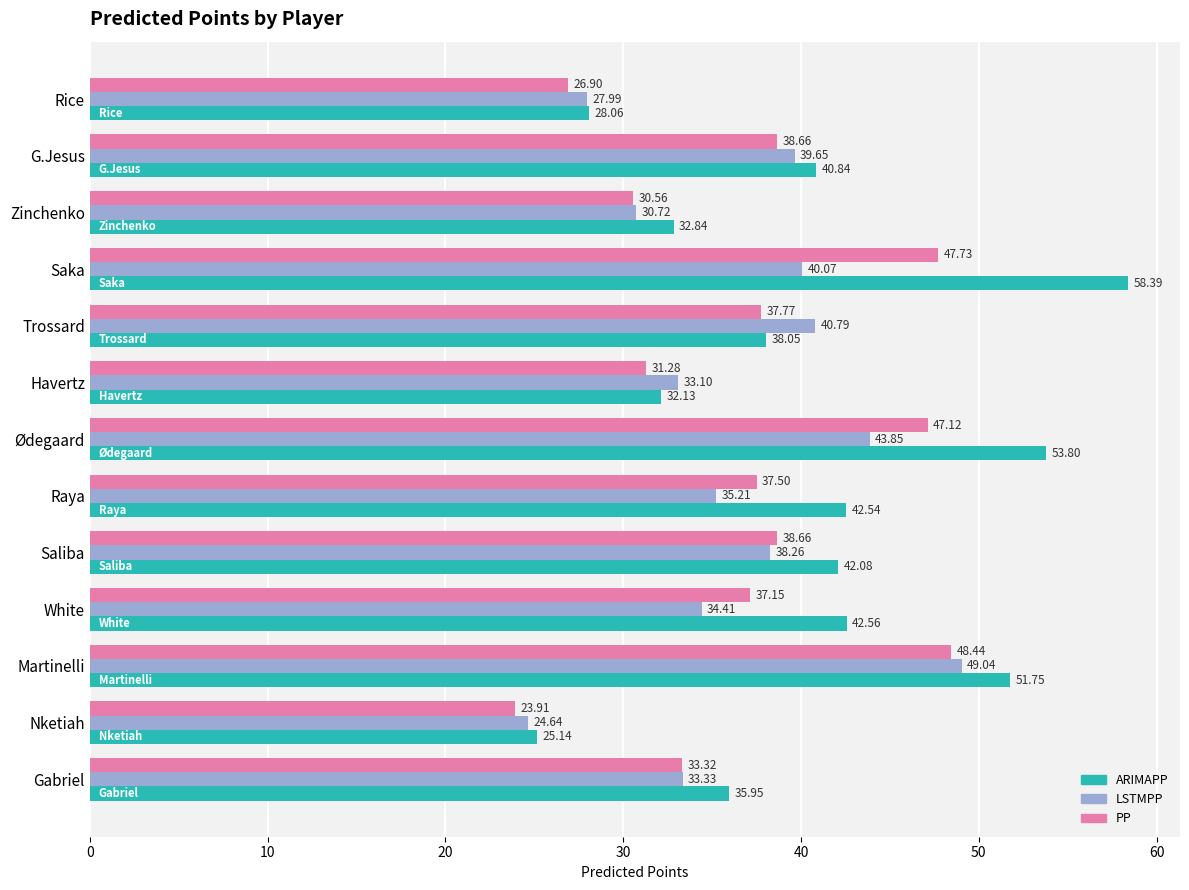

What is the maximum value shown in the chart?

58.4